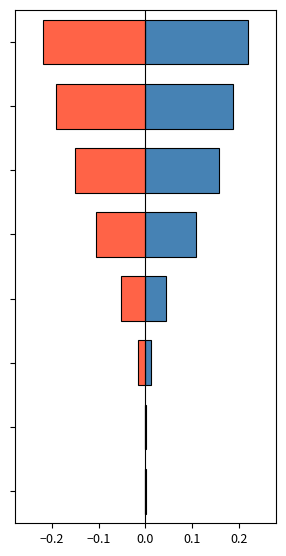

What is the label of the 3rd bar from the right?

5